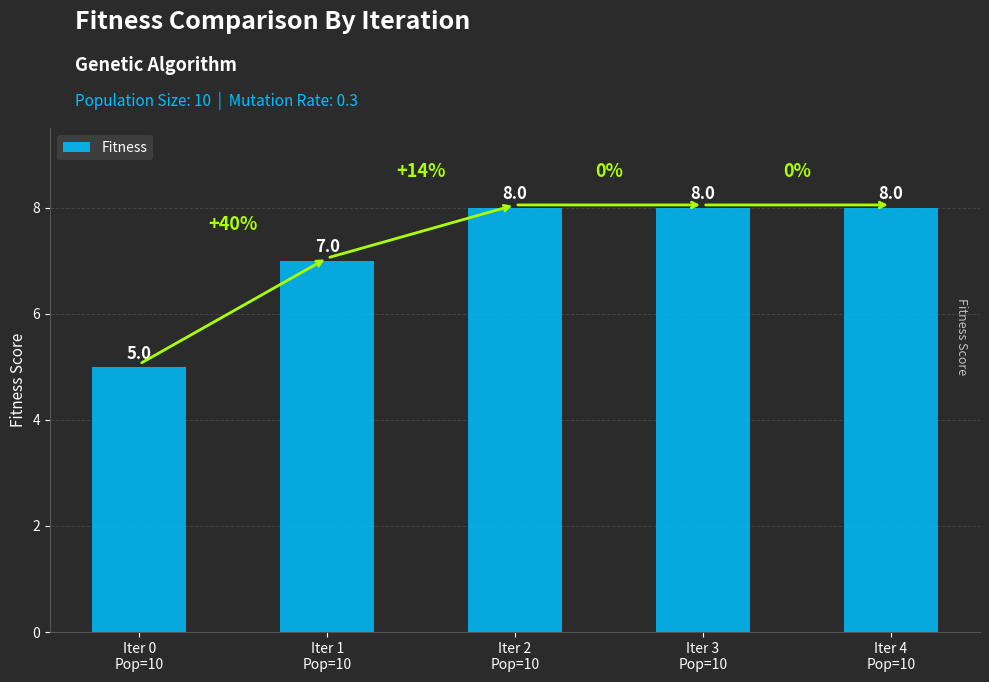

Are the bars horizontal?

No